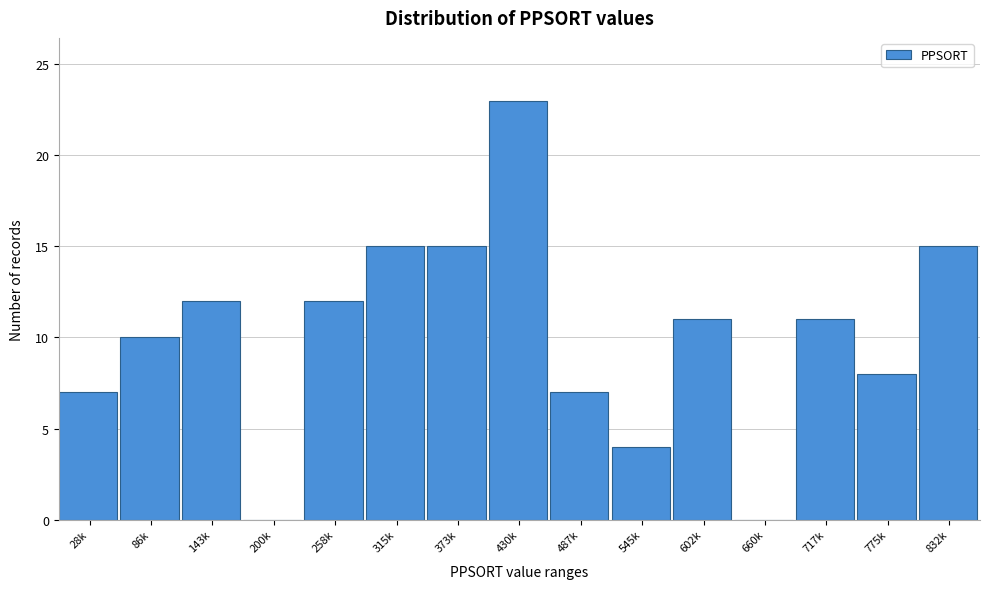

Reading left to right, what are all the values shown in this chart?

28k=7	86k=10	143k=12	200k=0	258k=12	315k=15	373k=15	430k=23	487k=7	545k=4	602k=11	660k=0	717k=11	775k=8	832k=15